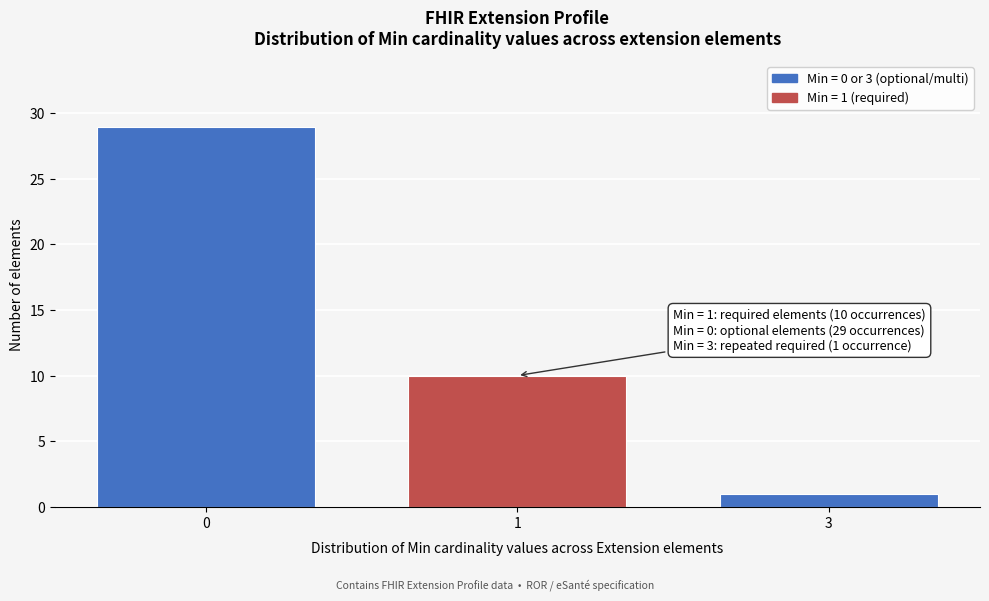

Reading left to right, what are all the values shown in this chart?

29	10	1